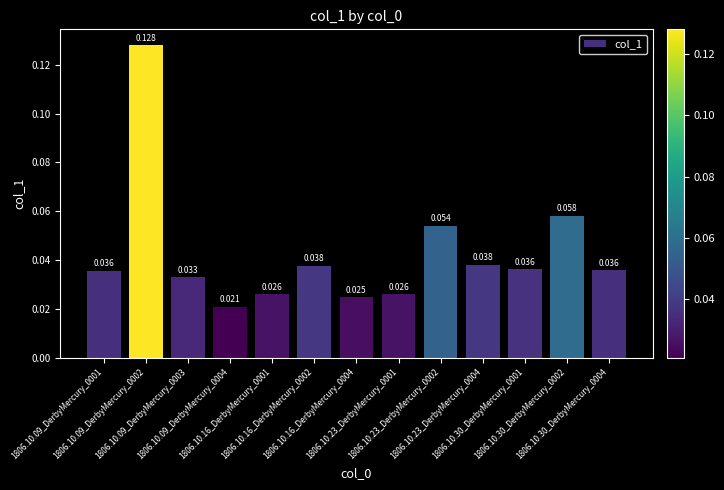

Does the chart contain any negative values?

No